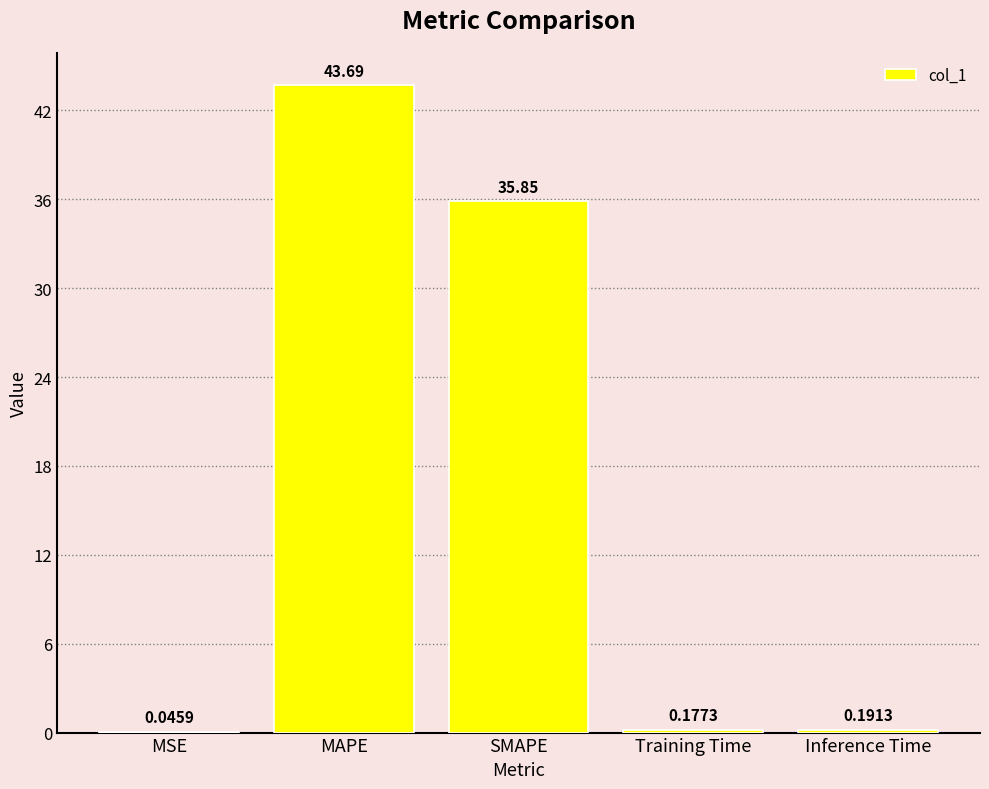

Count the number of data series in this chart.

1